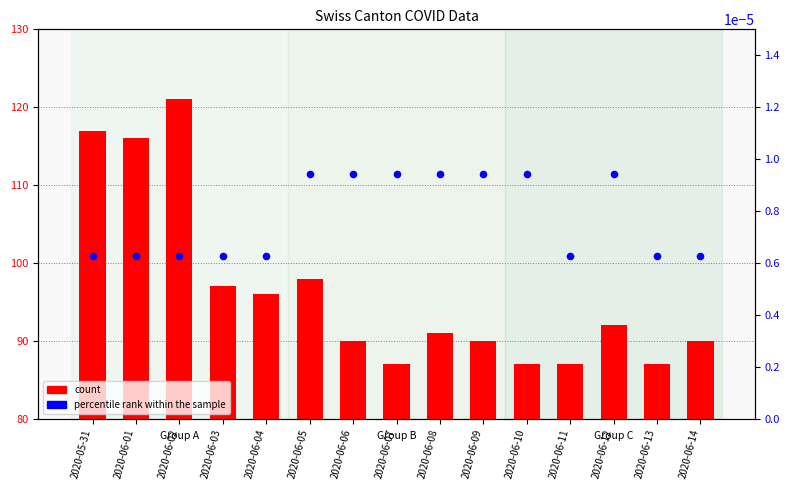

At which category is the sum across all series the highest?

2020-06-02